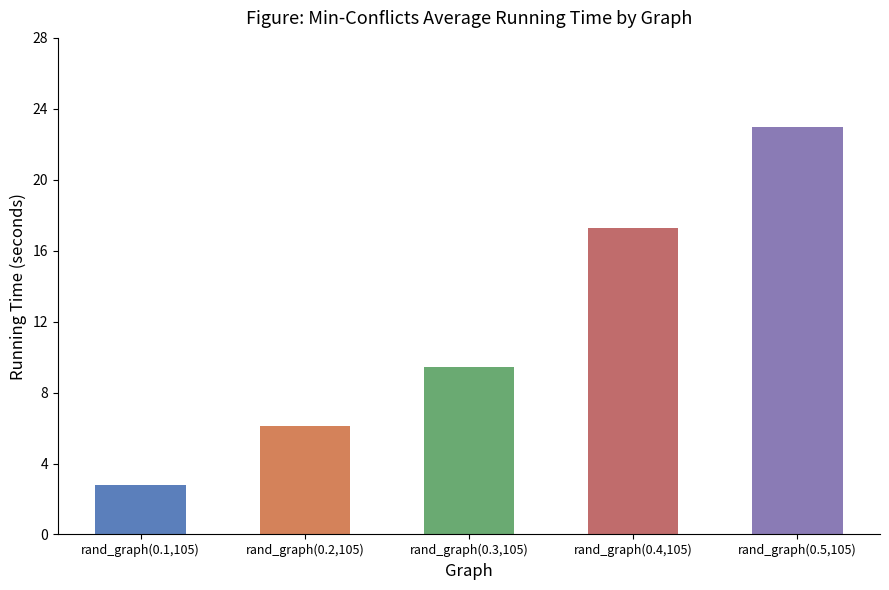

True or false: the data shows 30.1 at rand_graph(0.4,105).

False